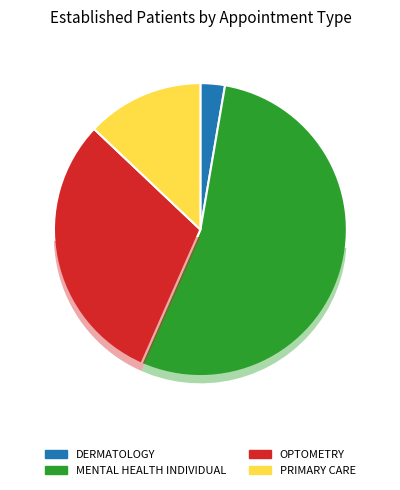

Count the number of slices in the pie.

4